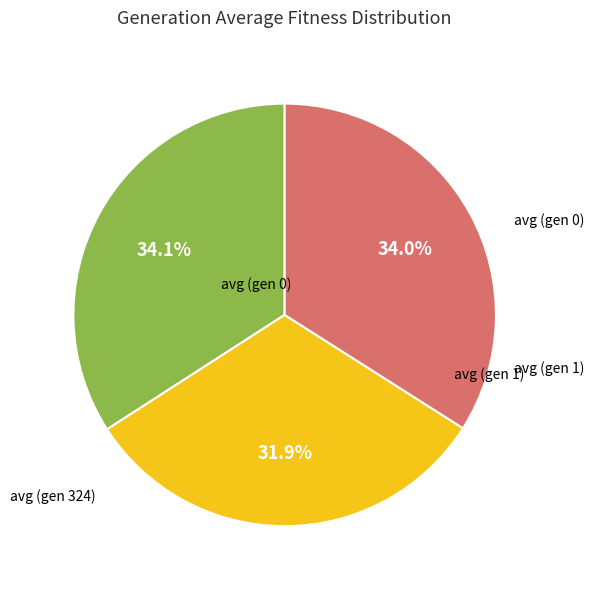

How many slices are in this pie chart?

3